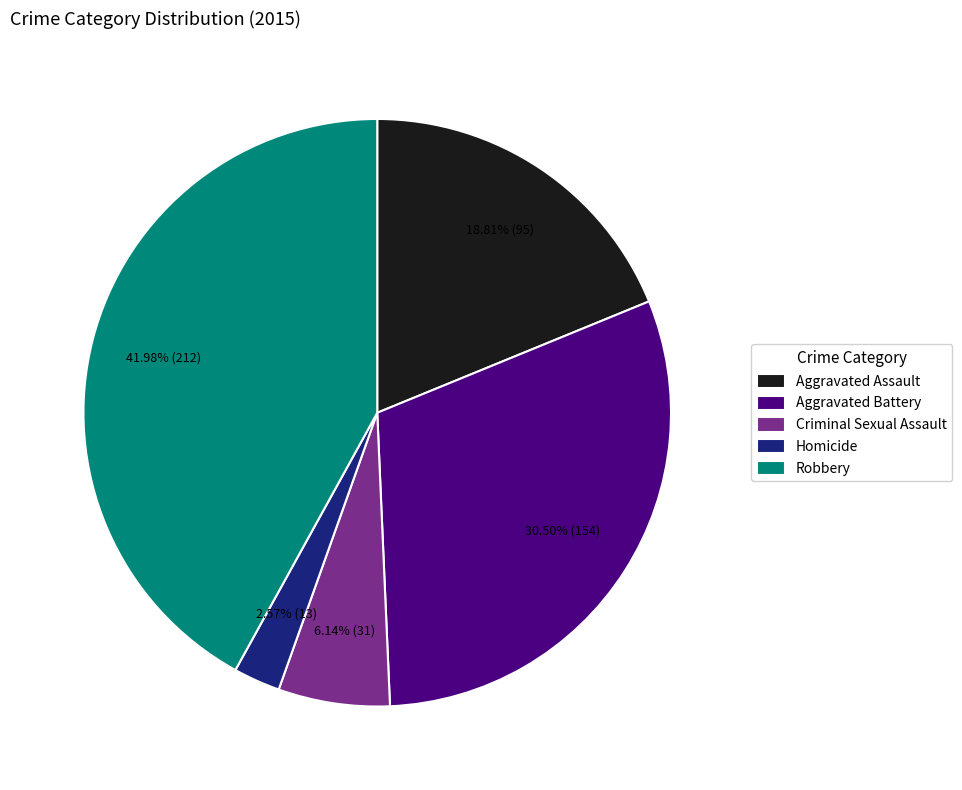

The Criminal Sexual Assault slice represents 6% of the pie. True or false?

True